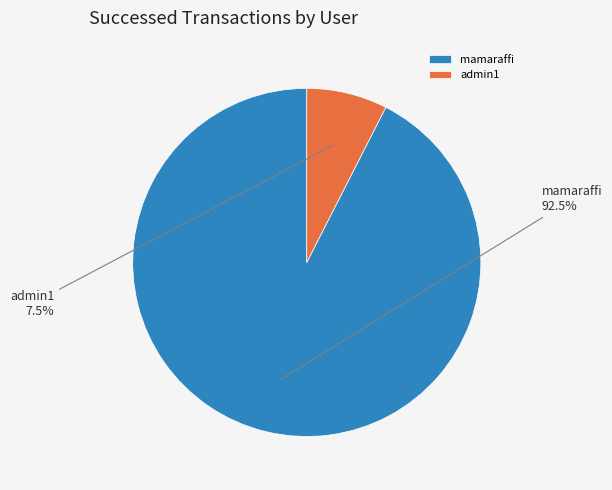

Rank the categories by value from lowest to highest.

admin1, mamaraffi